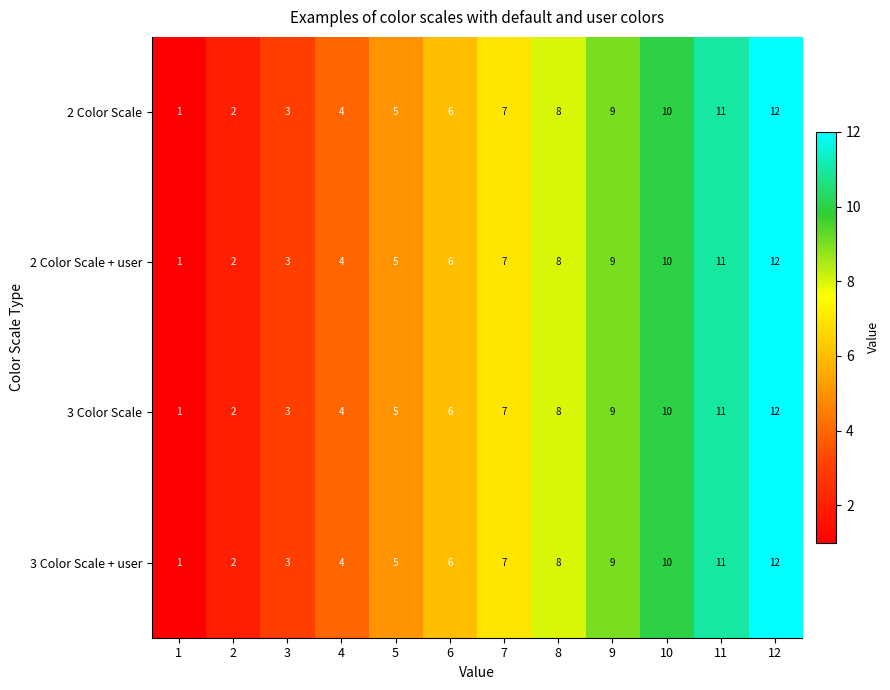

What is the maximum value shown in the chart?

12